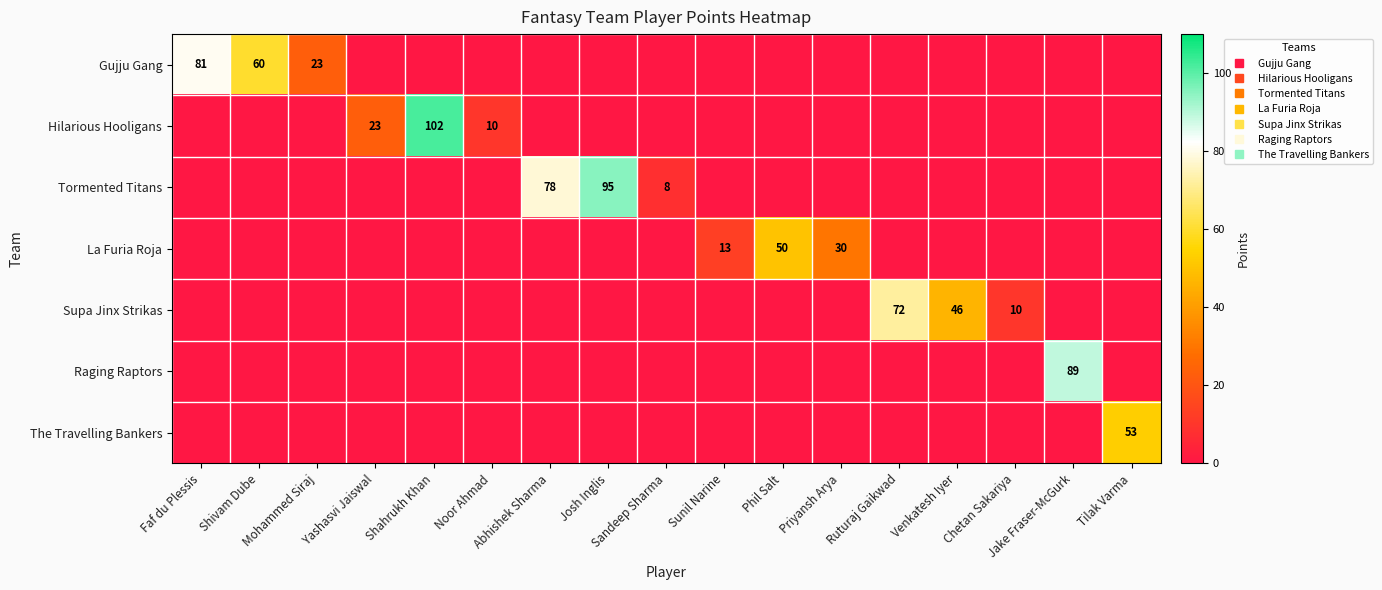

At Yashasvi Jaiswal, list the series in order from smallest to largest.

Gujju Gang, Tormented Titans, La Furia Roja, Supa Jinx Strikas, Raging Raptors, The Travelling Bankers, Hilarious Hooligans